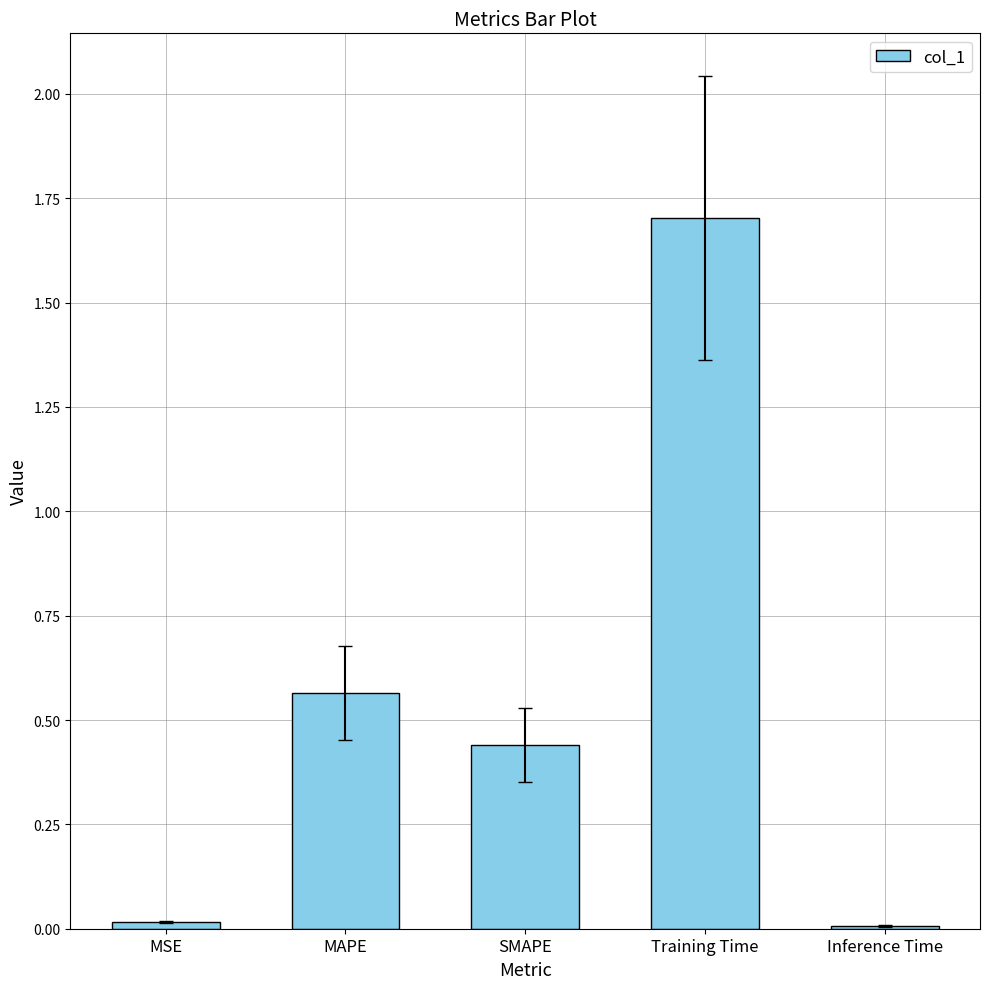

What is the label of the 1st bar from the right?

Inference Time